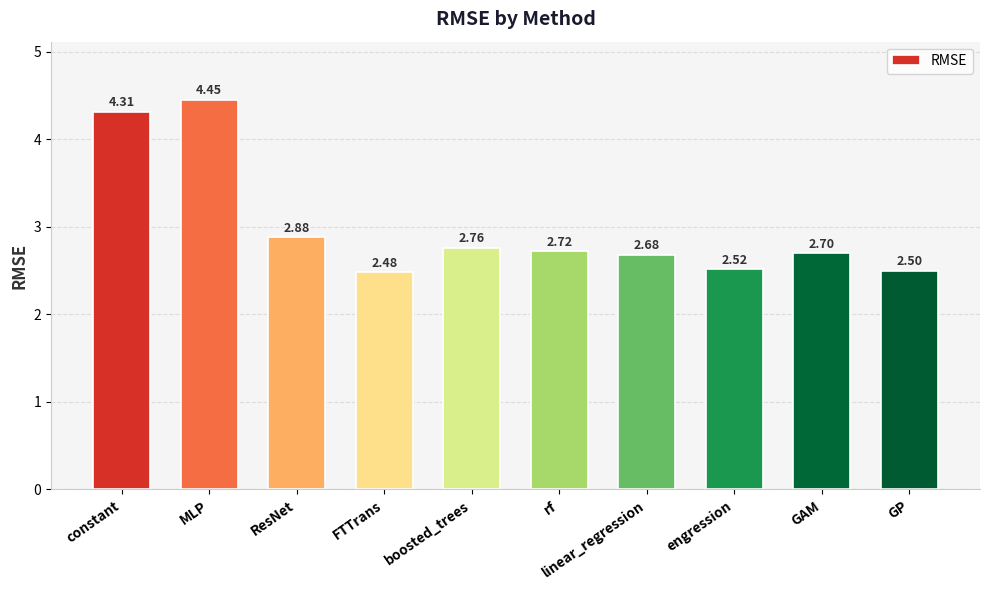

Count the number of data series in this chart.

1